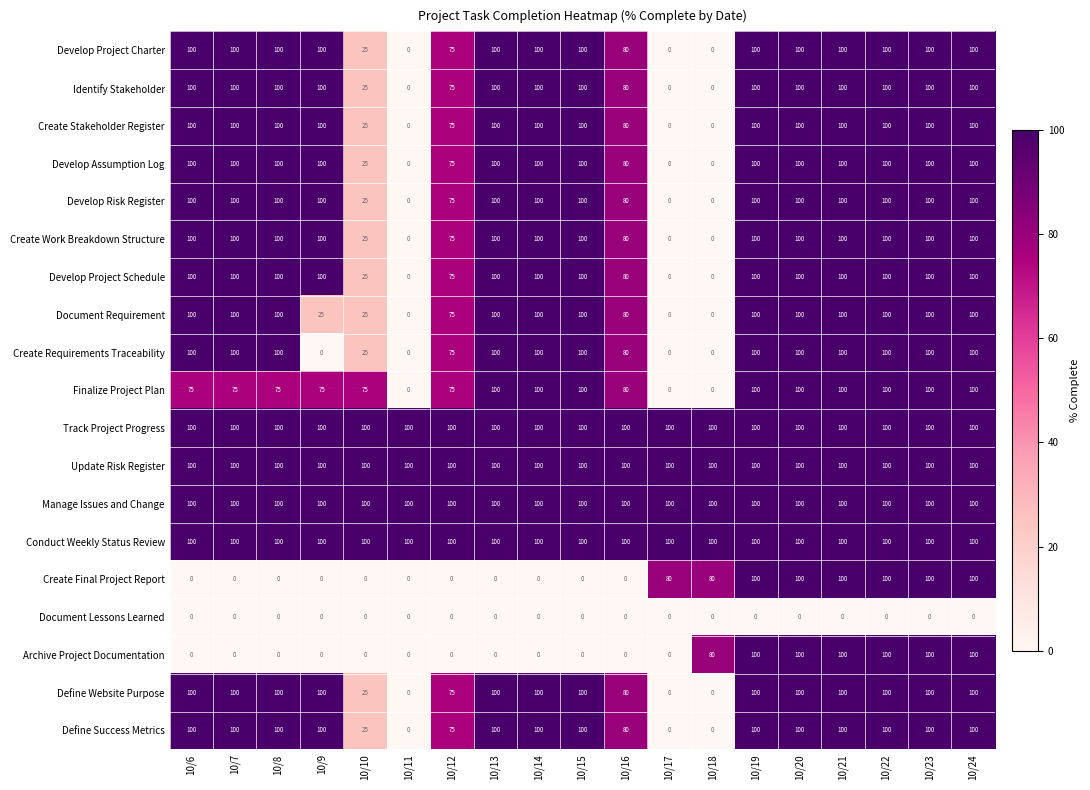

What is the greatest value displayed?

100